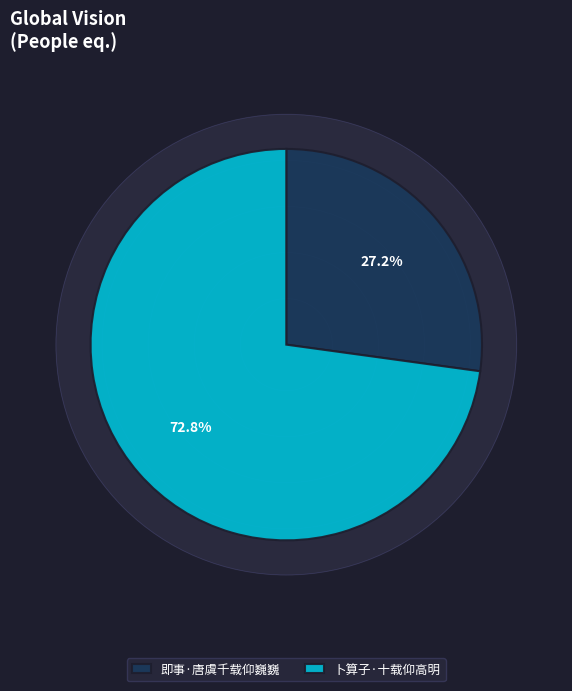

Rank the categories by value from lowest to highest.

即事·唐虞千载仰巍巍, 卜算子·十载仰高明